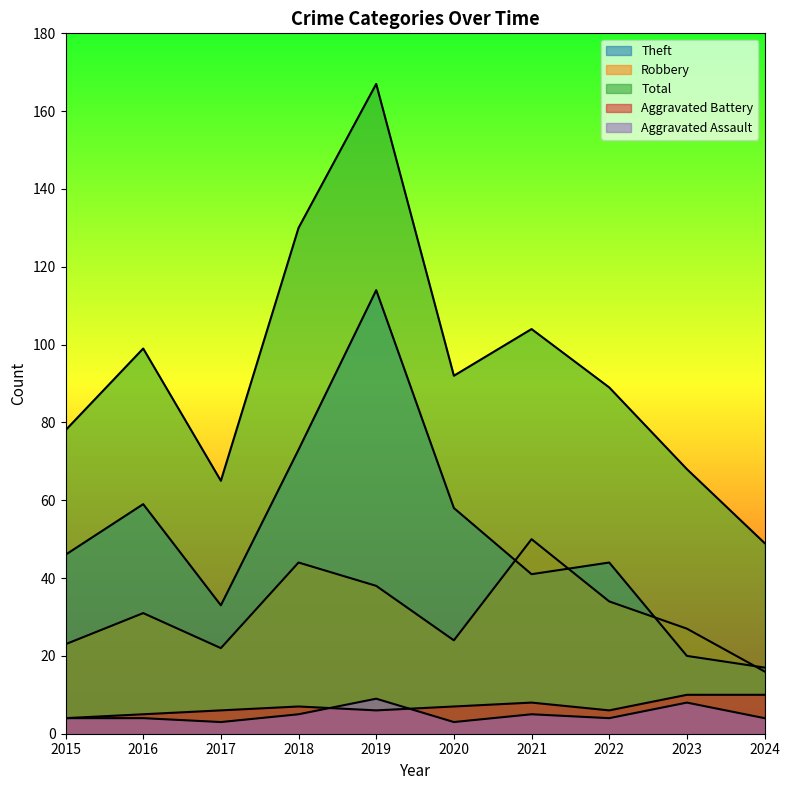

What are all the series names shown in the legend?

Aggravated Assault, Aggravated Battery, Robbery, Theft, Total